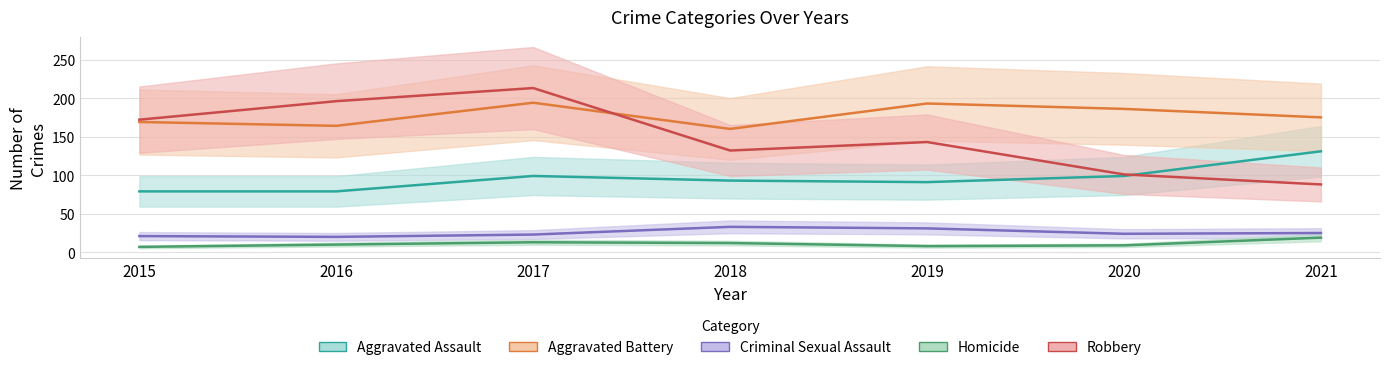

Reading left to right, what are all the values shown in this chart?

Aggravated Assault: 79	79	99	93	91	99	131
Aggravated Battery: 169	164	194	160	193	186	175
Criminal Sexual Assault: 21	20	23	33	31	24	25
Homicide: 7	10	13	12	8	9	19
Robbery: 172	196	213	132	143	101	88